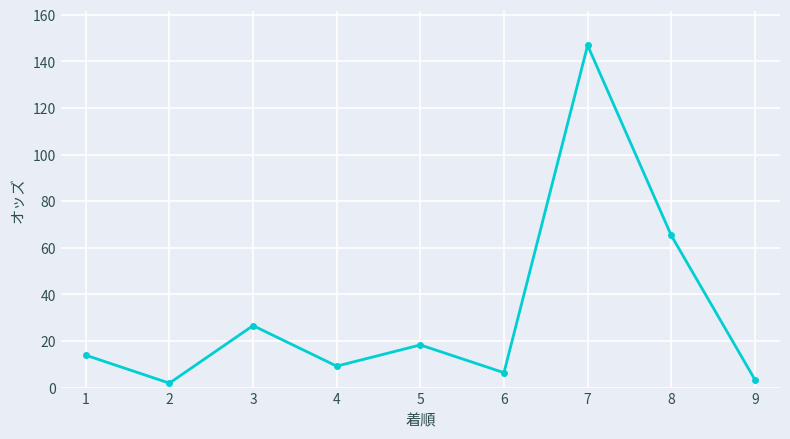

Is it true that the value at 7 is 146.9?

True